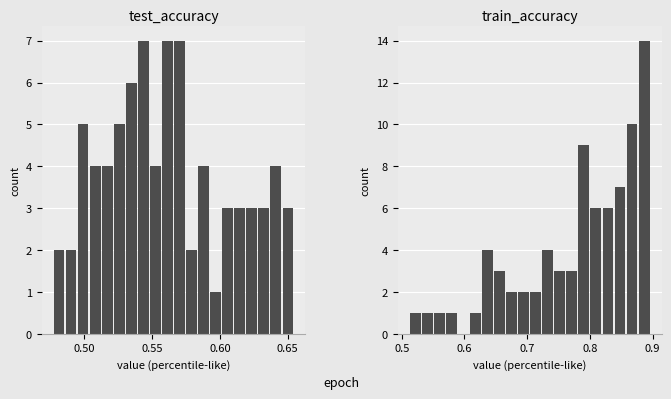

Which series has the largest total across all categories?

train_accuracy